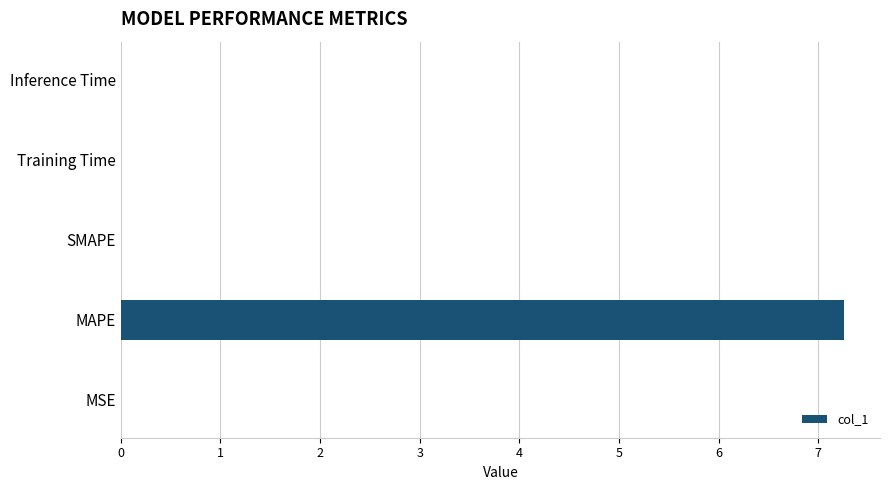

Which label corresponds to the largest value in the chart?

MAPE